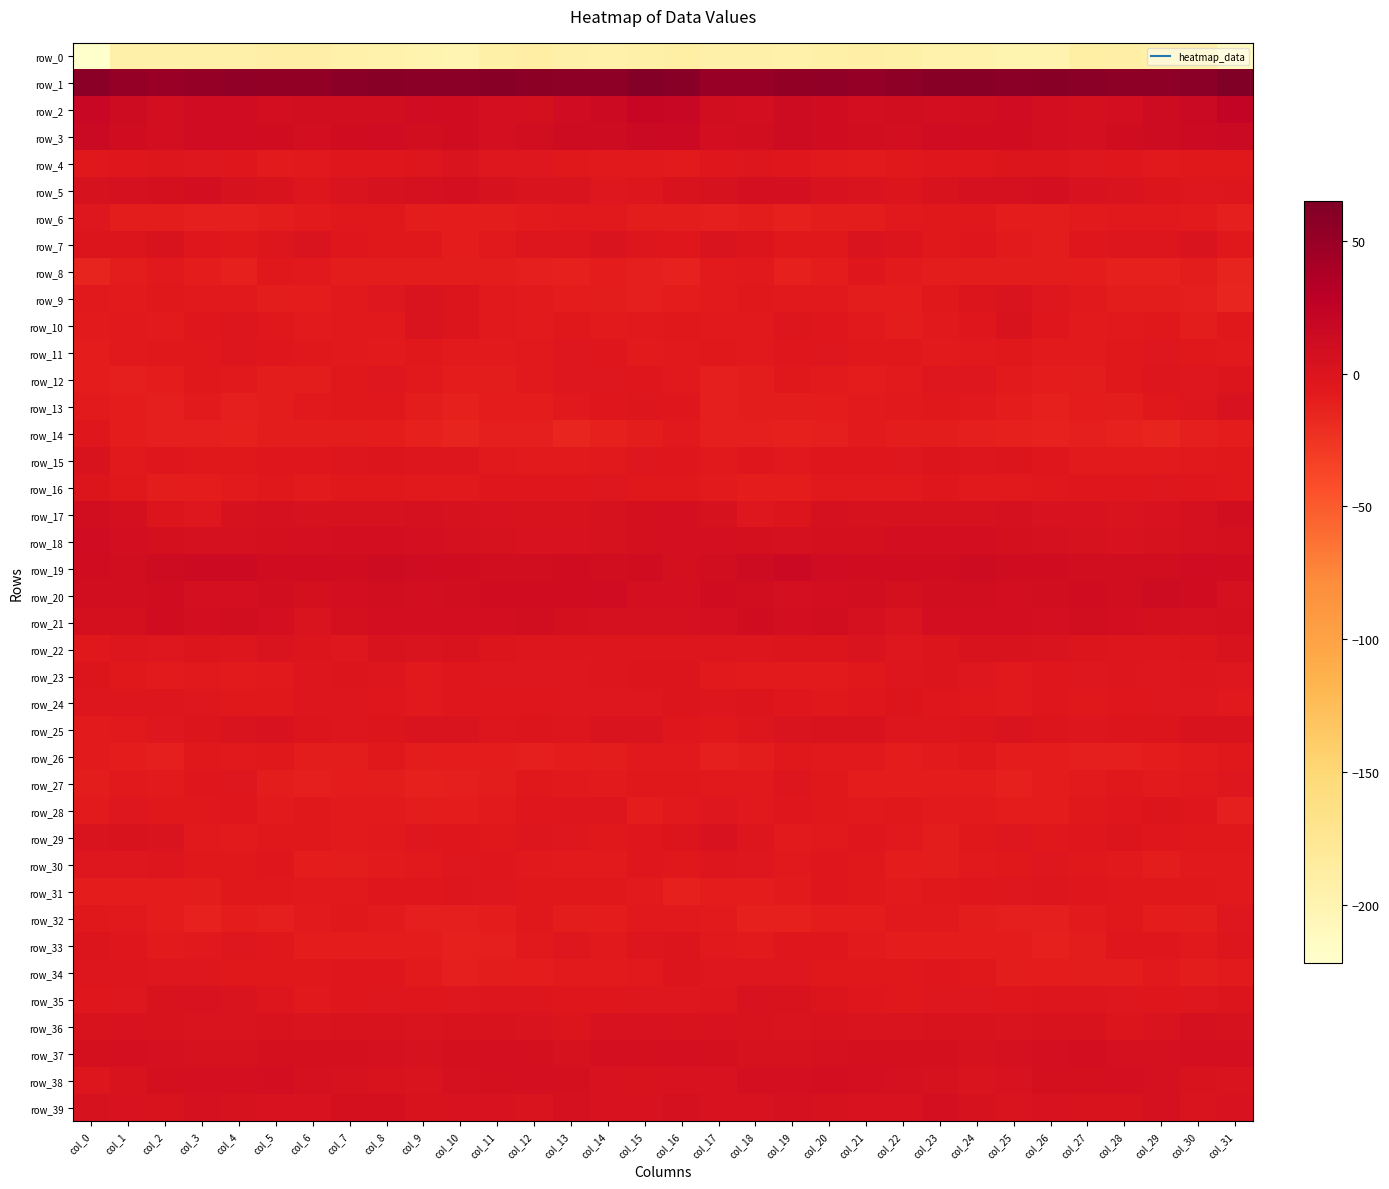

The row_35 series shows -2.2 at col_5. True or false?

True